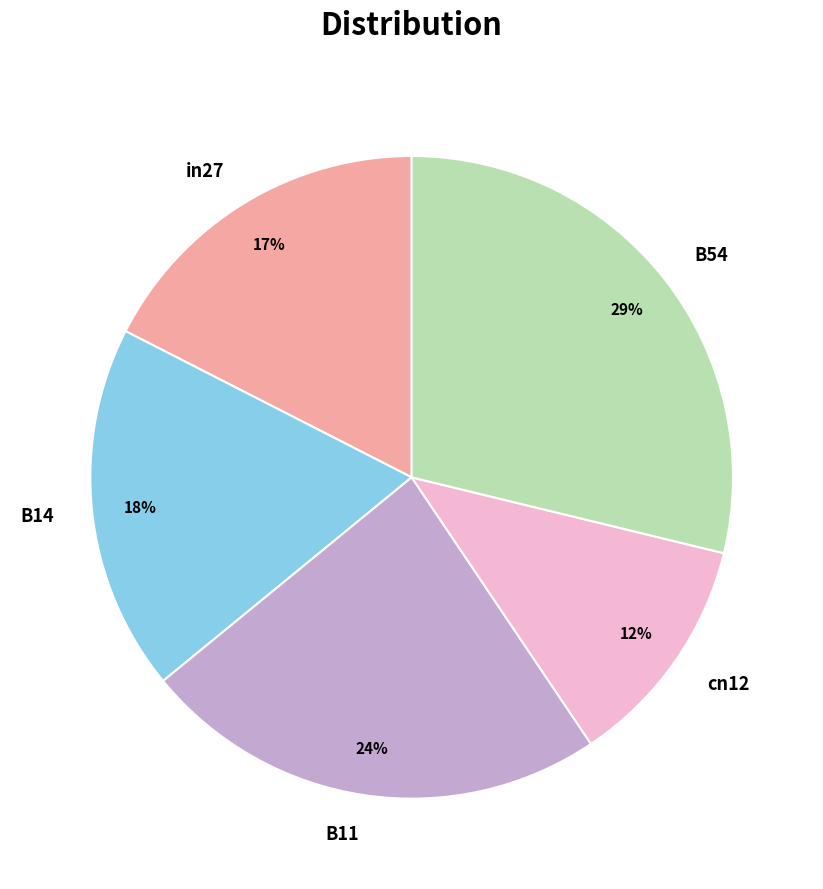

Rank the categories by value from highest to lowest.

B54, B11, B14, in27, cn12